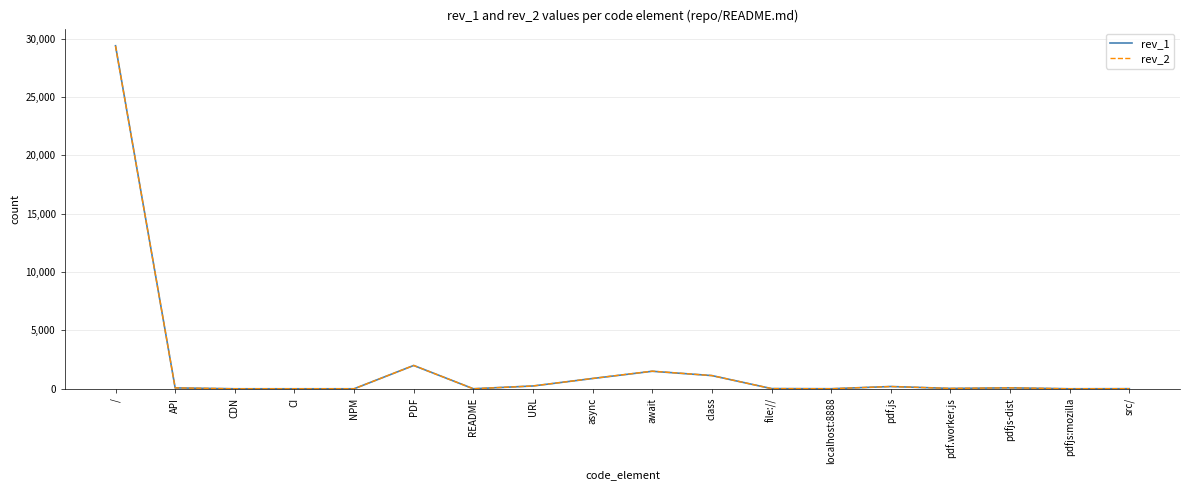

What is the spread (max minus min) of values at await?

9